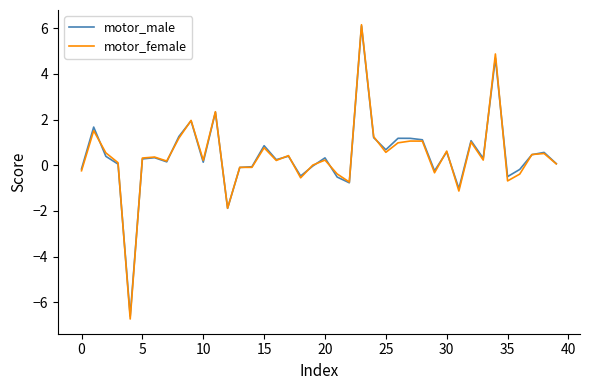

What is the minimum value shown in the chart?

-6.7